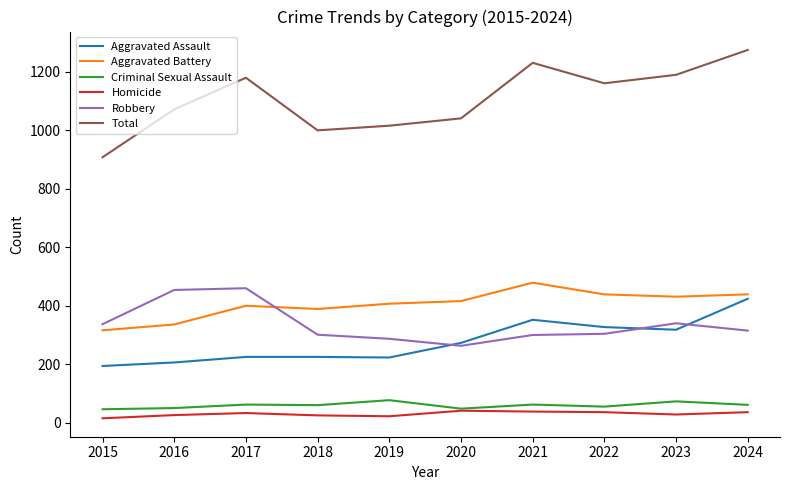

In Total, how many points are lower than both neighbors (excluding endpoints)?

2